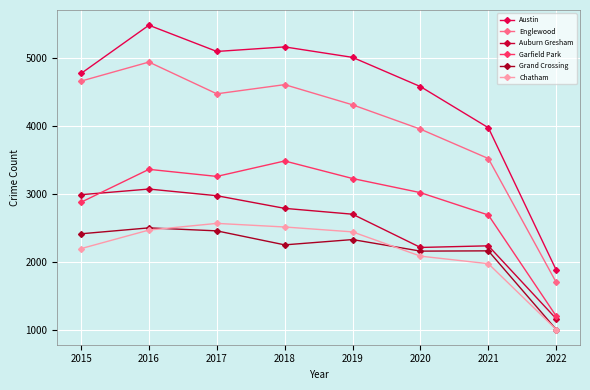

What is the maximum value shown in the chart?

5481